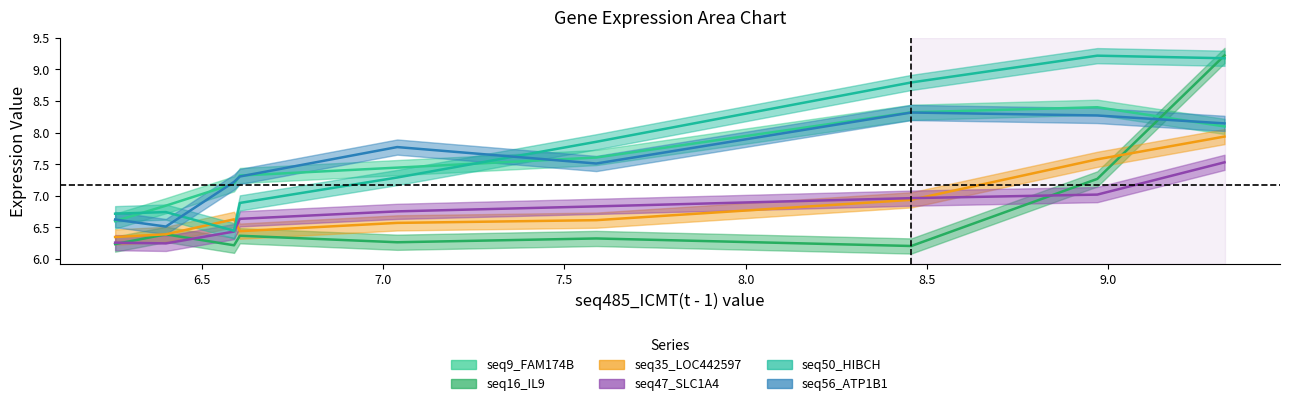

Which series ends up on top after the final intersection of seq56_ATP1B1(t - 1) and seq16_IL9(t - 1)?

seq16_IL9(t - 1)